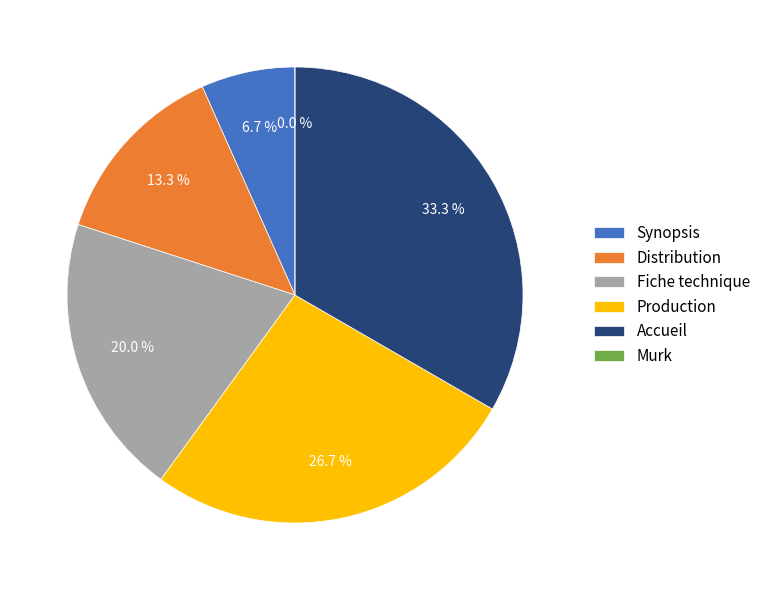

To the nearest percent, what percentage of the pie is Synopsis?

7%